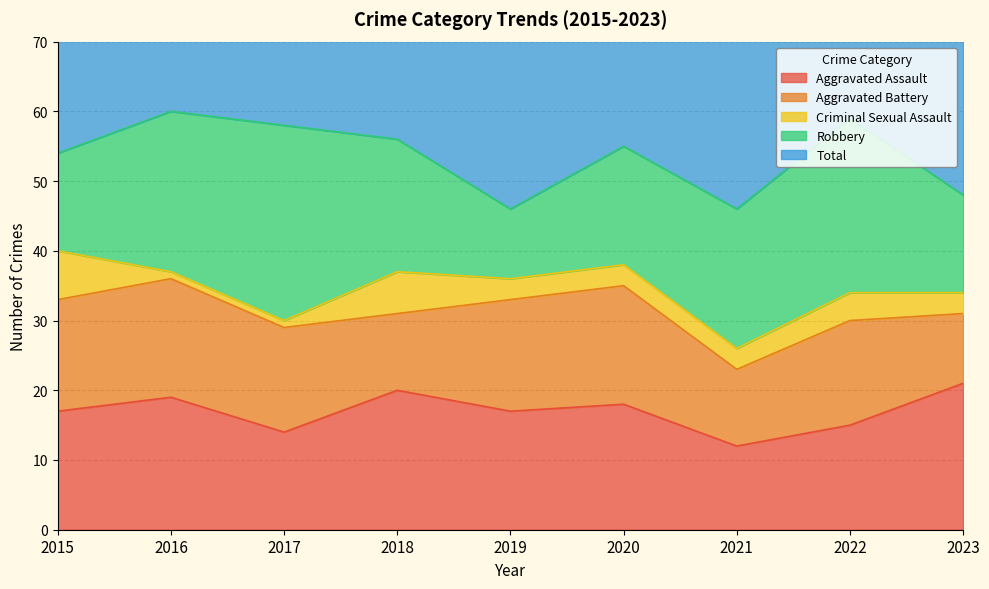

How many times do Aggravated Battery and Aggravated Assault cross each other?

2